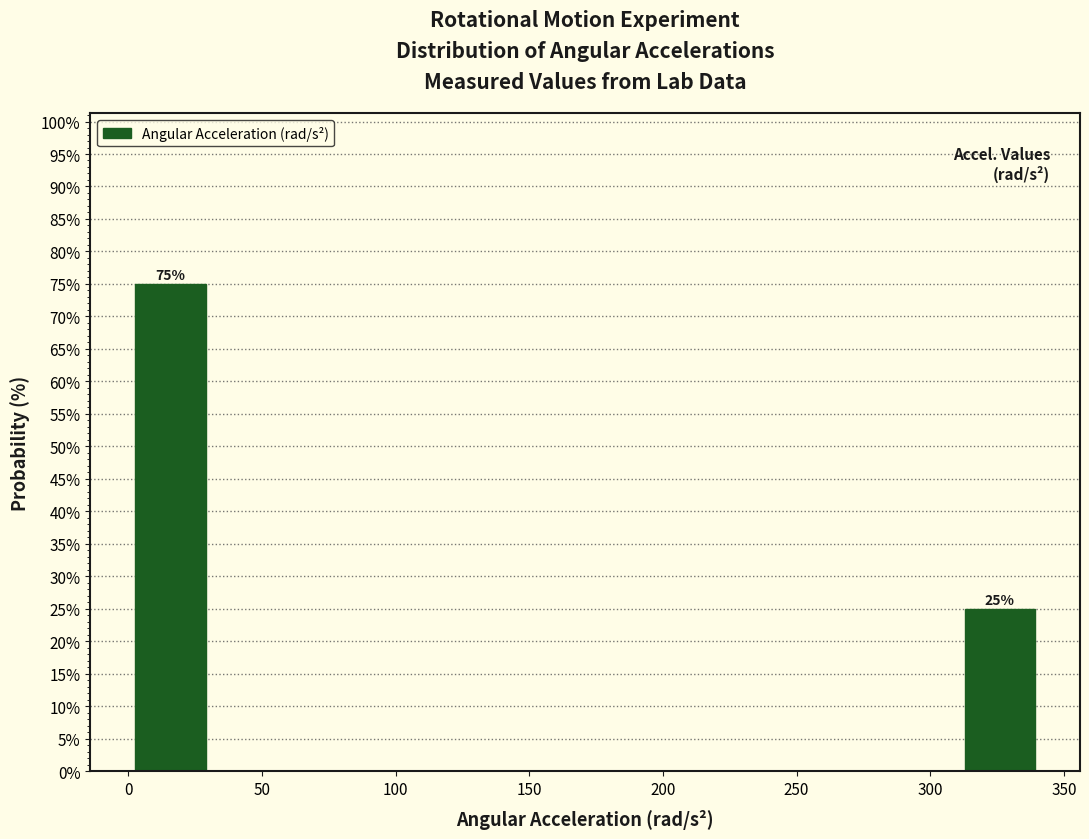

Which range on the x-axis has the tallest bar?

0 to 30